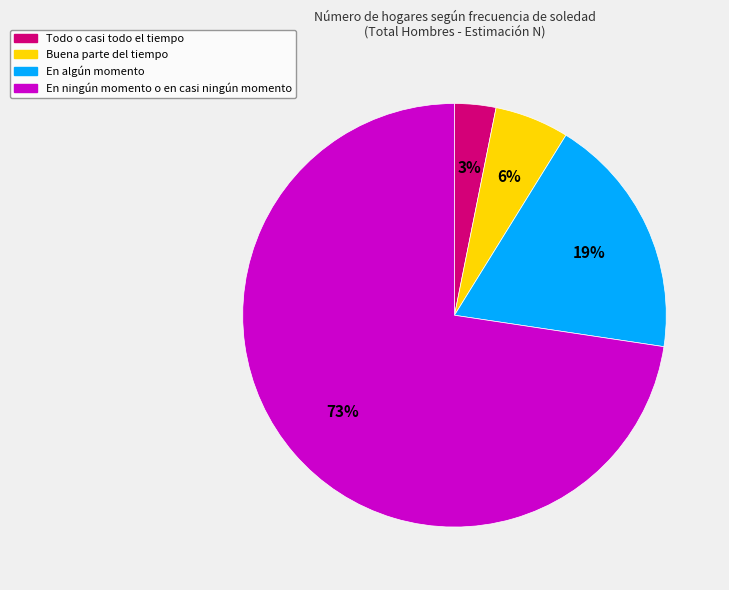

To the nearest percent, what is the average slice percentage?

25%